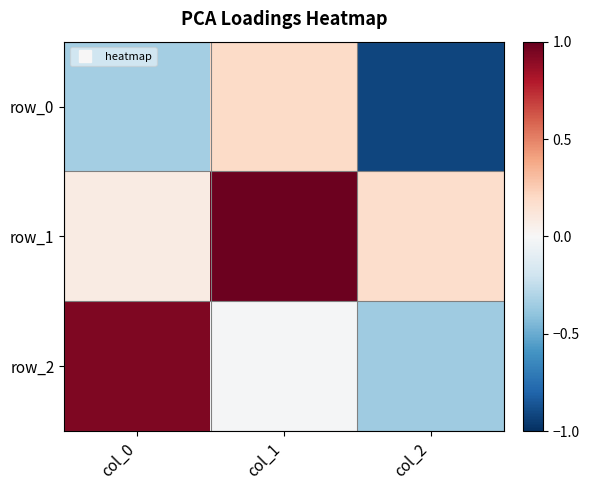

At which category is the sum across all series the highest?

col_1